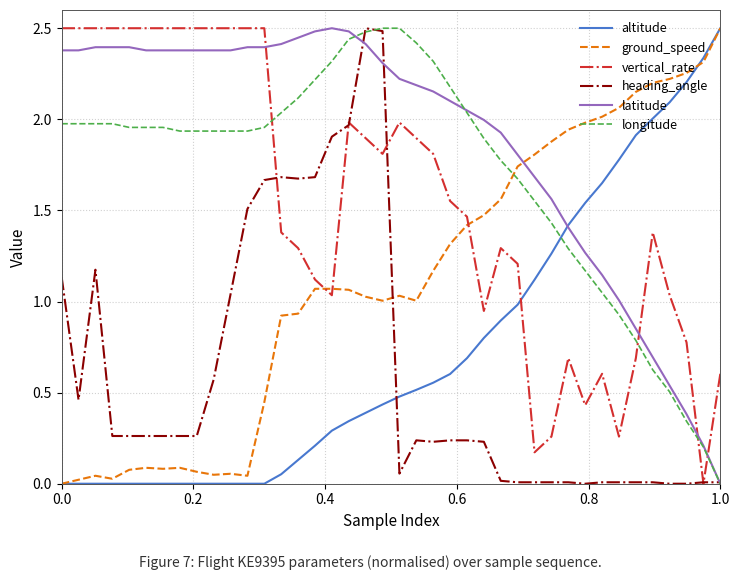

What is the maximum value shown in the chart?

2.5